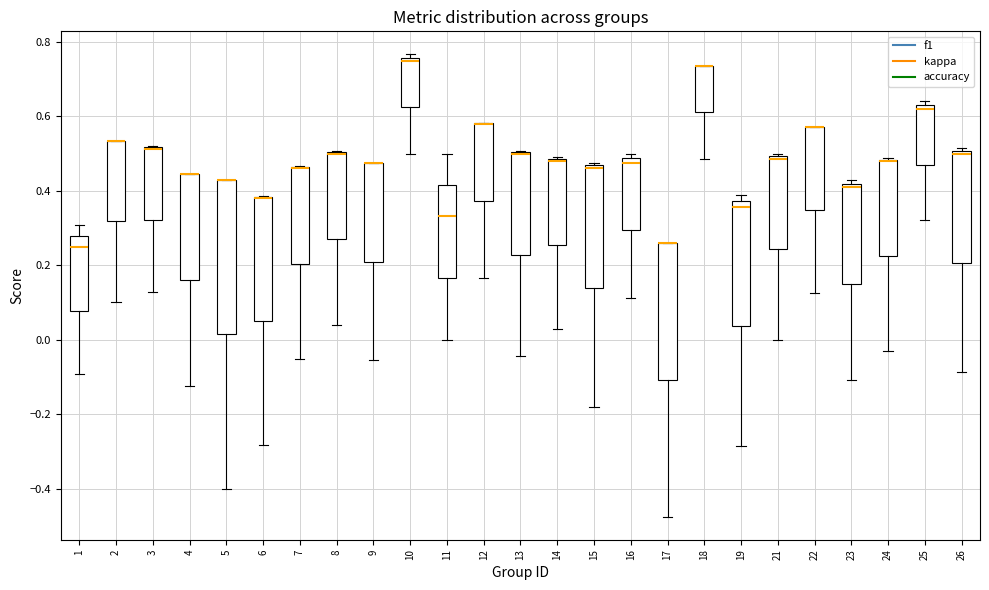

Where does the lower whisker of the box at x = 14 end on the y-axis? The values are not printed on the chart, so give them approximately, as read against the axis.

0.02